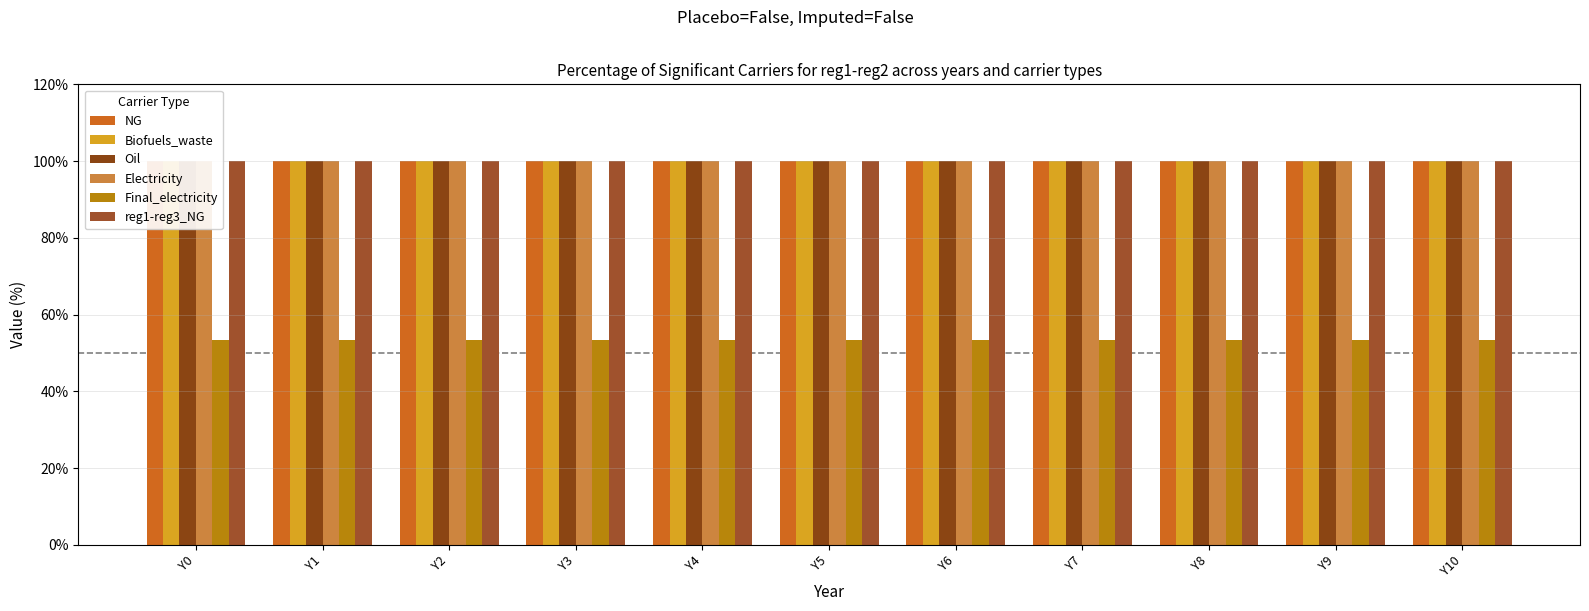

List the labels in order of Biofuels_waste value, smallest first.

Y0, Y1, Y2, Y3, Y4, Y5, Y6, Y7, Y8, Y9, Y10